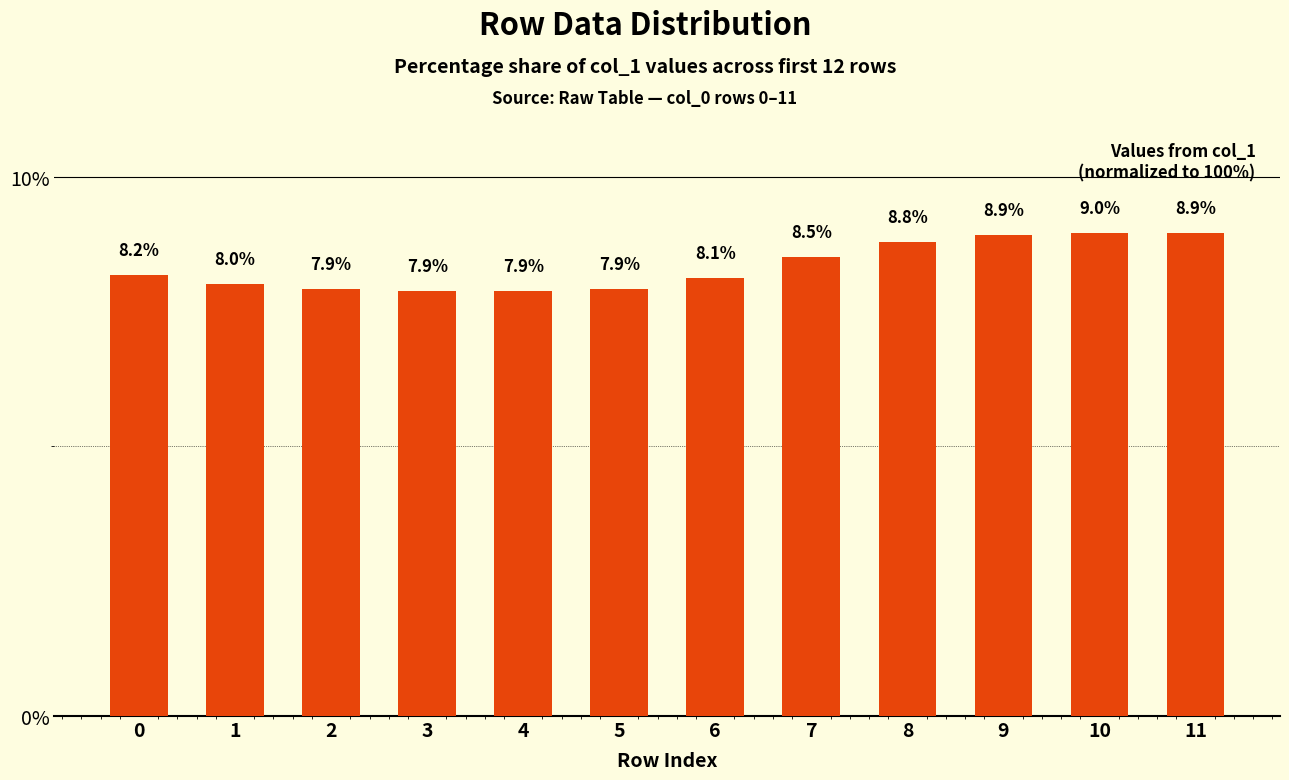

What is the value of the 2nd bar from the left?

8.0